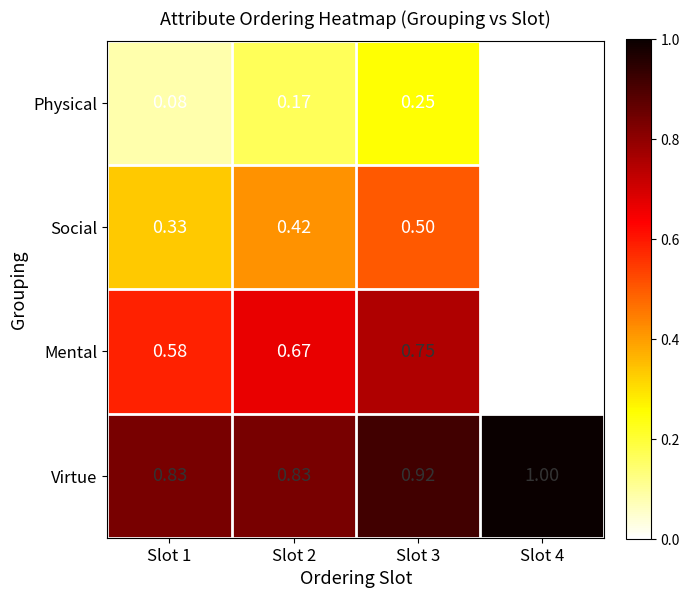

Which series has the widest spread of values?

Mental